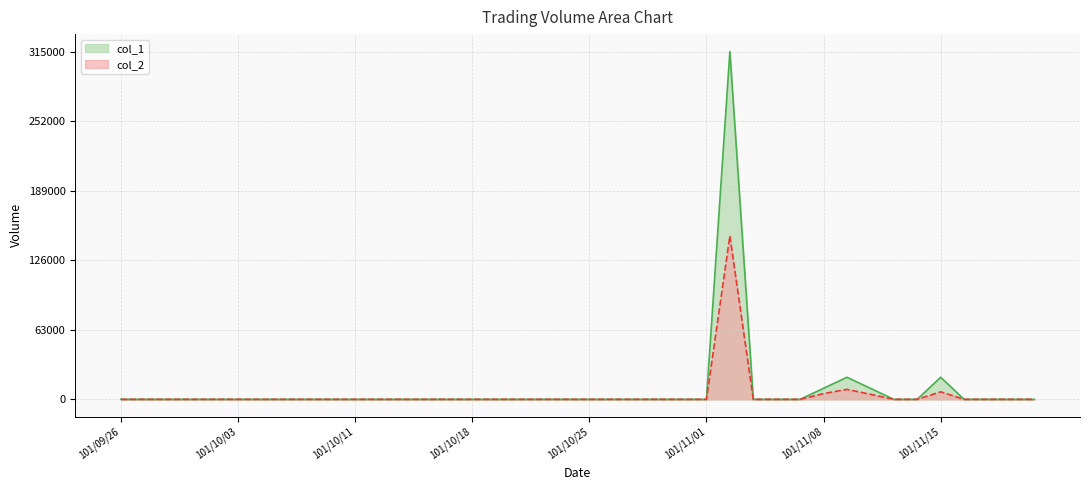

At how many categories does at least one series exceed 170741?

1